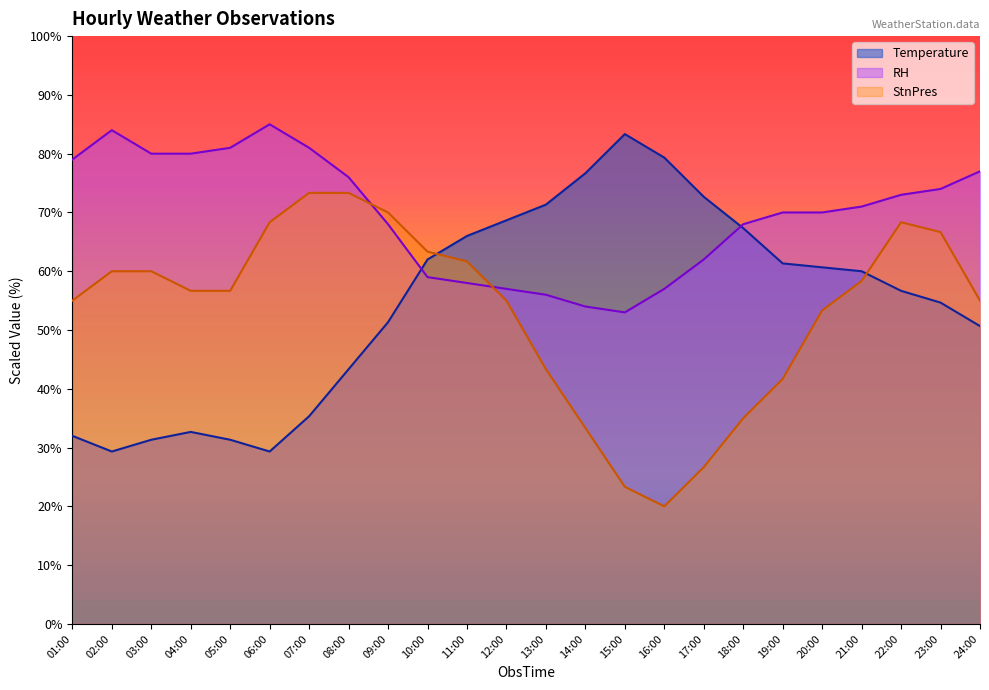

What is the difference between the maximum and minimum values in the Temperature series?

54.0